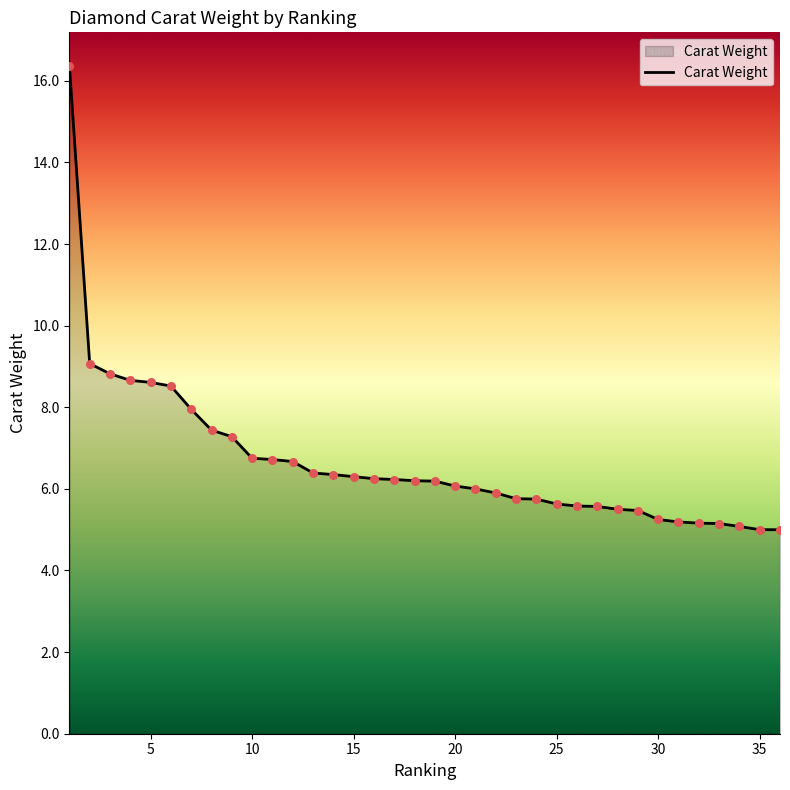

What is the difference between the maximum and minimum values?

11.4